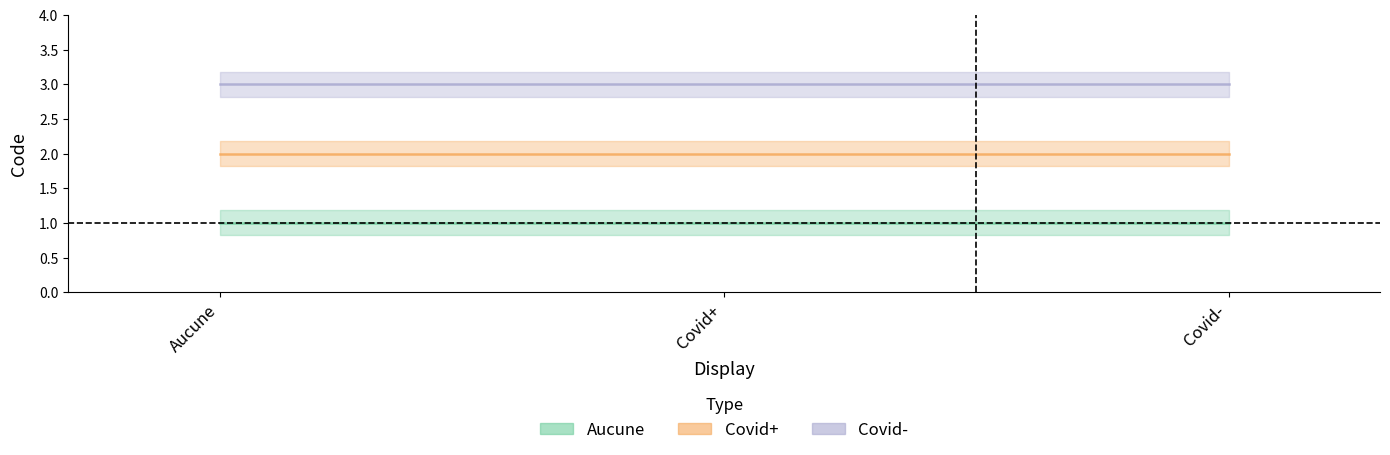

At which label is Covid- closest to 3?

Aucune